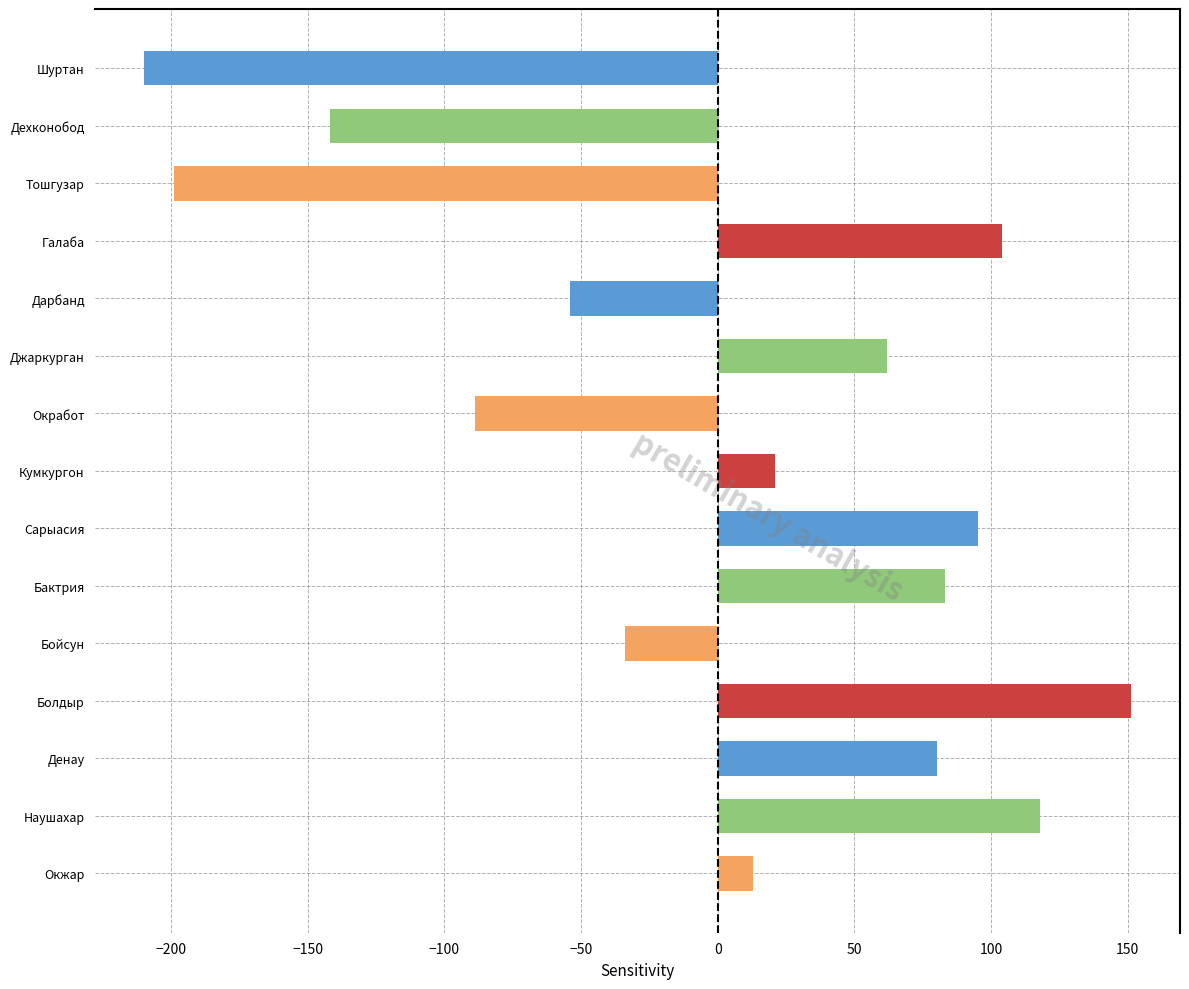

What is the approximate value at Денау?

80.1